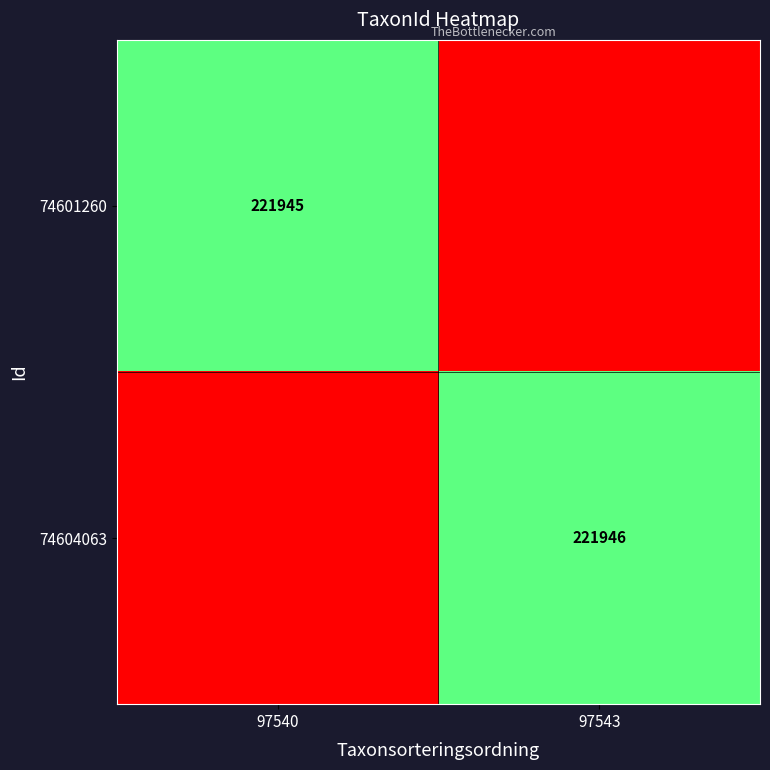

At how many categories does at least one series exceed 201830?

2